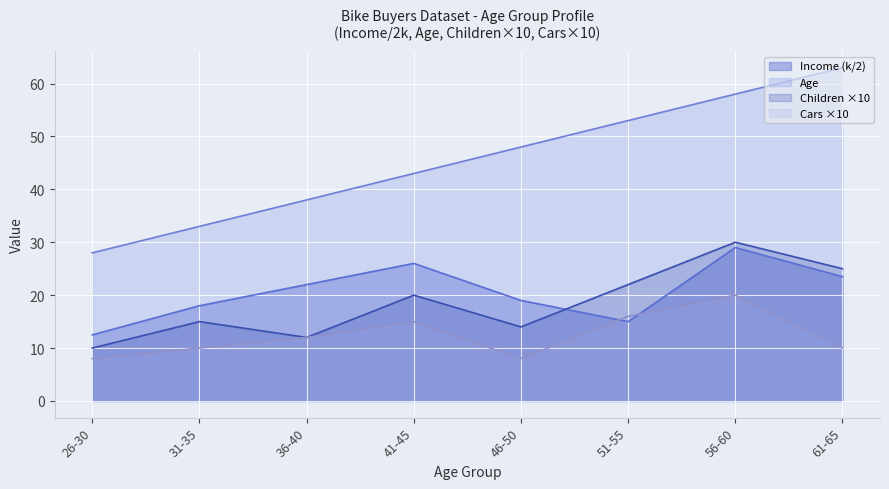

The value of Age at 26-30 is 28.0. True or false?

True